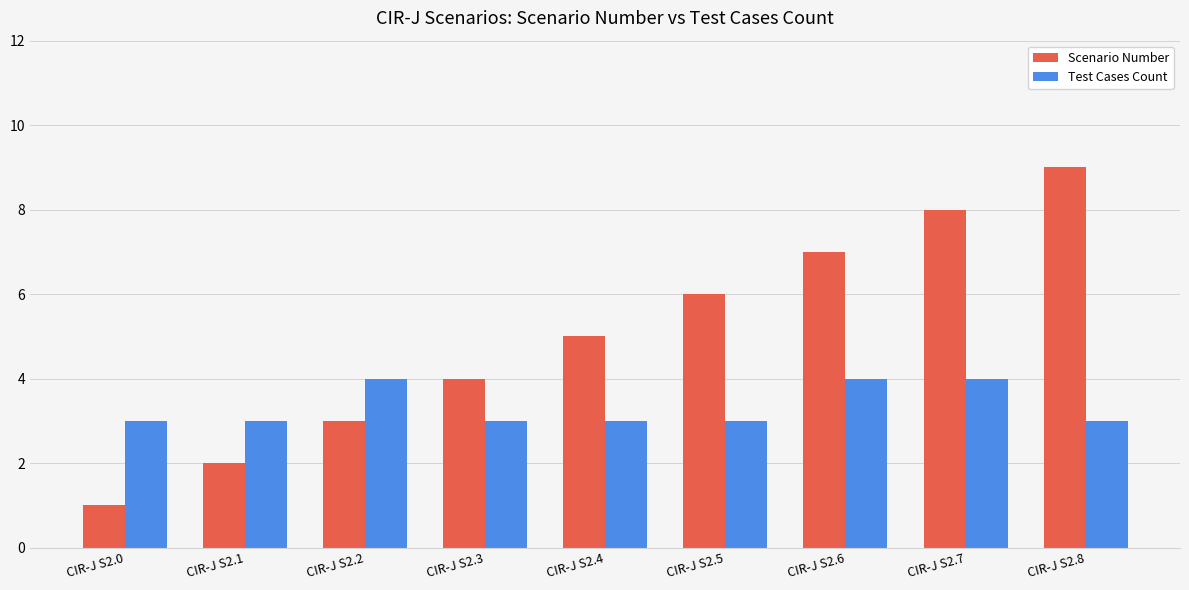

Reading left to right, transcribe all the data shown in this chart.

Scenario Number: CIR-J S2.0=1	CIR-J S2.1=2	CIR-J S2.2=3	CIR-J S2.3=4	CIR-J S2.4=5	CIR-J S2.5=6	CIR-J S2.6=7	CIR-J S2.7=8	CIR-J S2.8=9
Test Cases Count: CIR-J S2.0=3	CIR-J S2.1=3	CIR-J S2.2=4	CIR-J S2.3=3	CIR-J S2.4=3	CIR-J S2.5=3	CIR-J S2.6=4	CIR-J S2.7=4	CIR-J S2.8=3